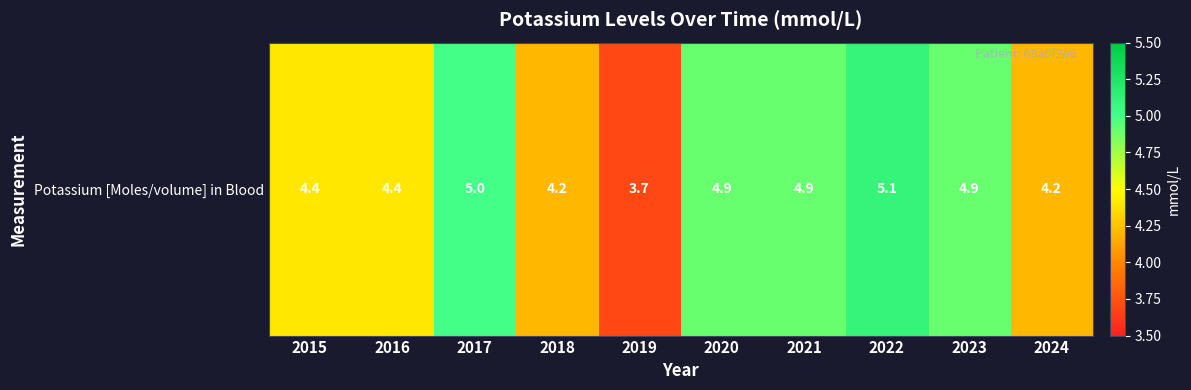

What is the difference between the values at 2024 and 2015?

0.2